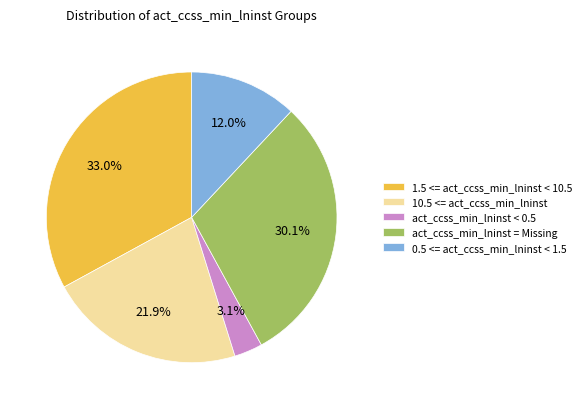

How many segments does this pie chart have?

5